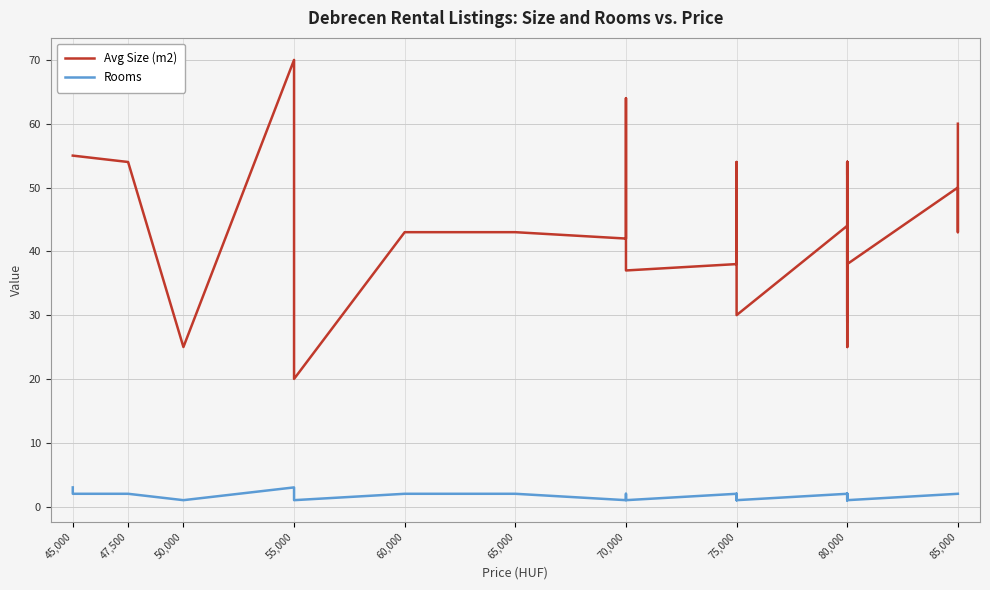

What is the difference between the maximum and minimum values in the Avg Size (m2) series?

50